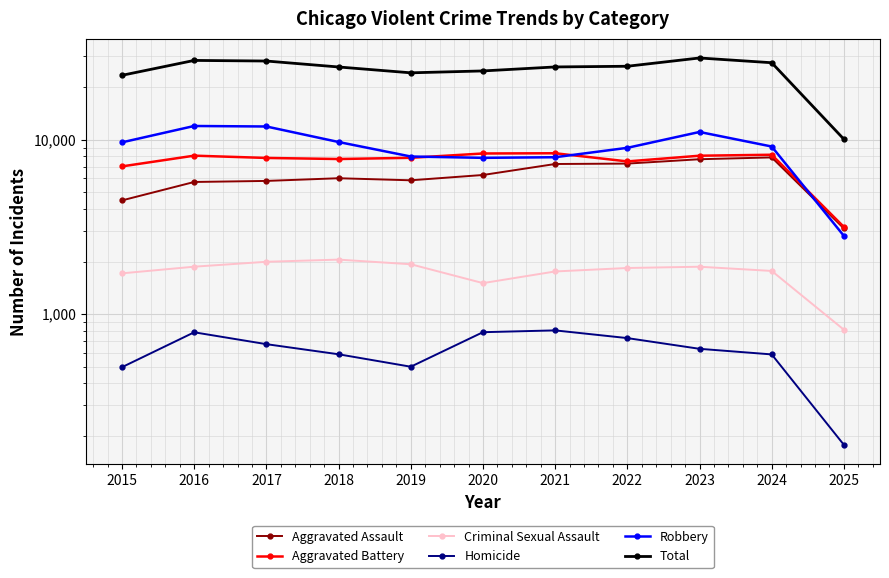

The Total series shows 49733 at 2016. True or false?

False